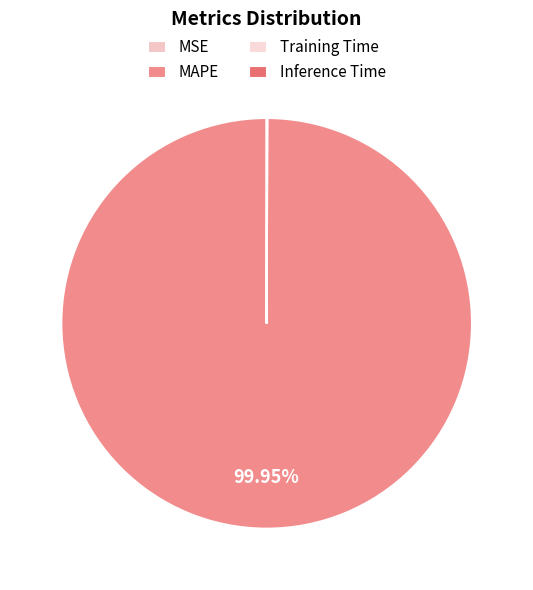

How many segments does this pie chart have?

4